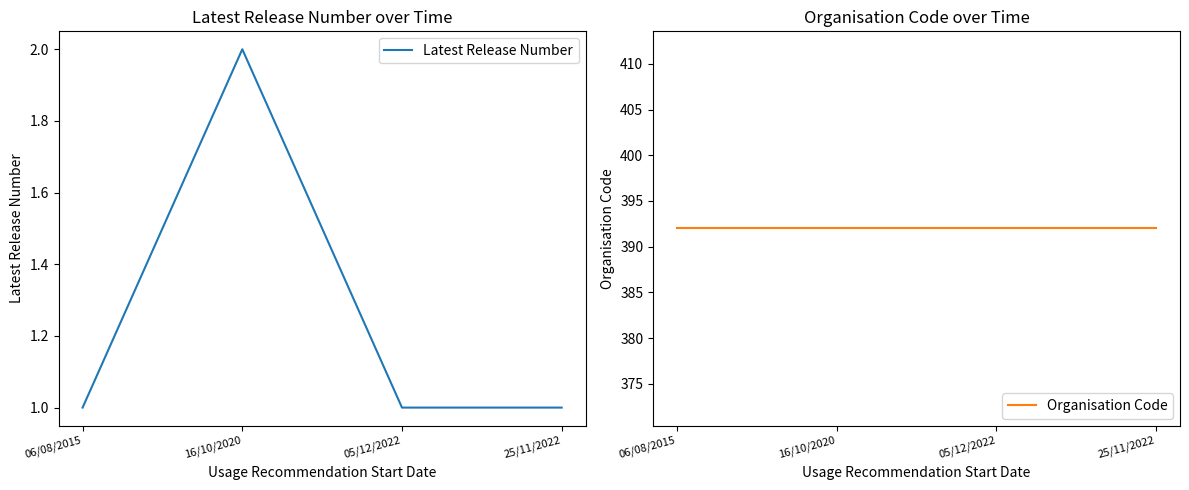

The Organisation Code series shows 150 at 05/12/2022. True or false?

False